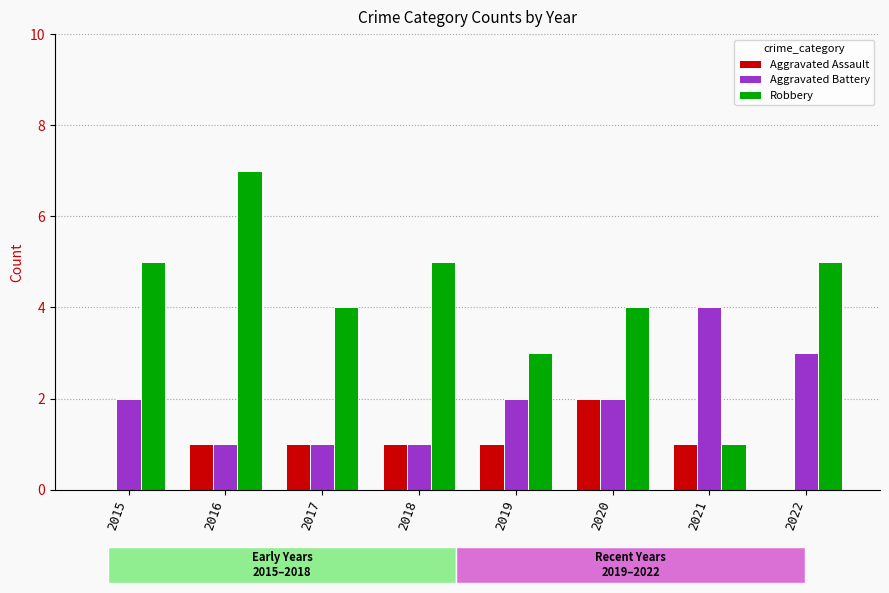

What is the difference between the second highest and second lowest values in the Robbery series?

2